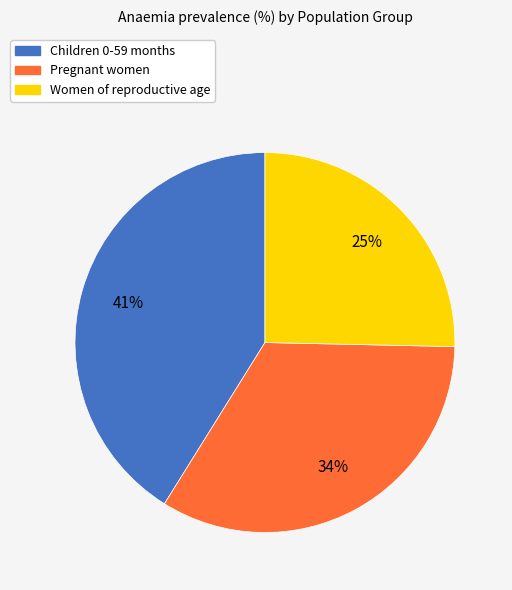

Does Women of reproductive age account for over 50% of the chart?

No